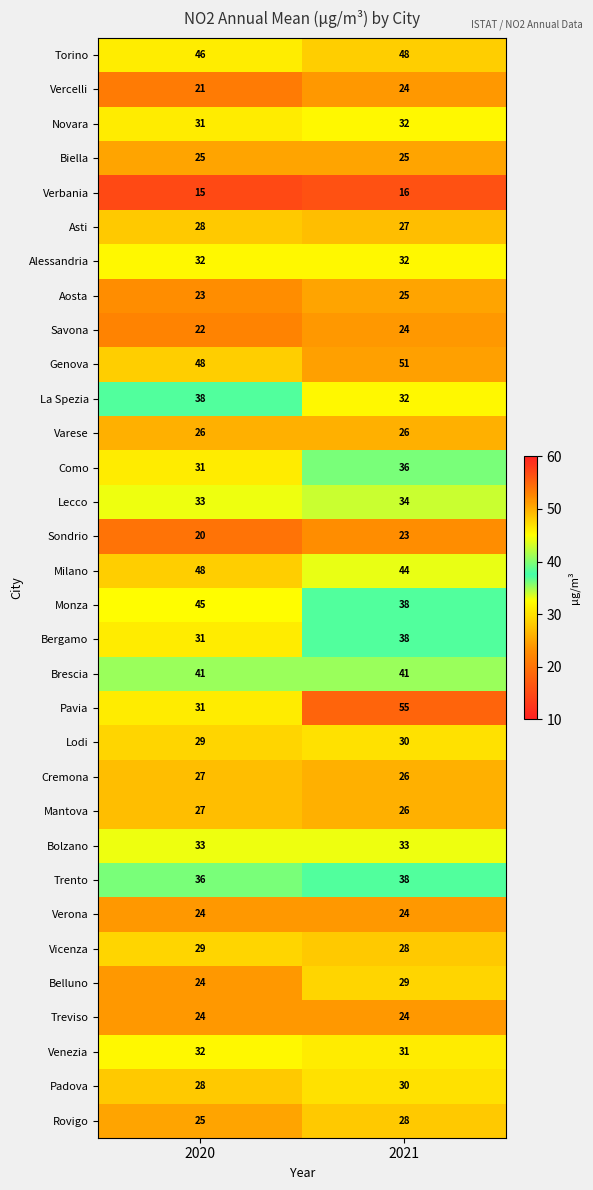

Which category has the lowest value across all series?

2020